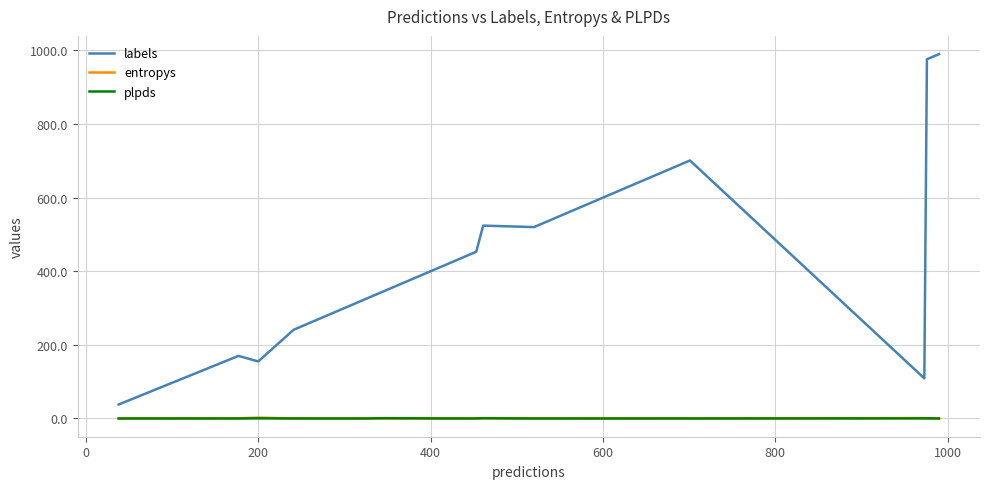

What is the greatest value displayed?

990.0